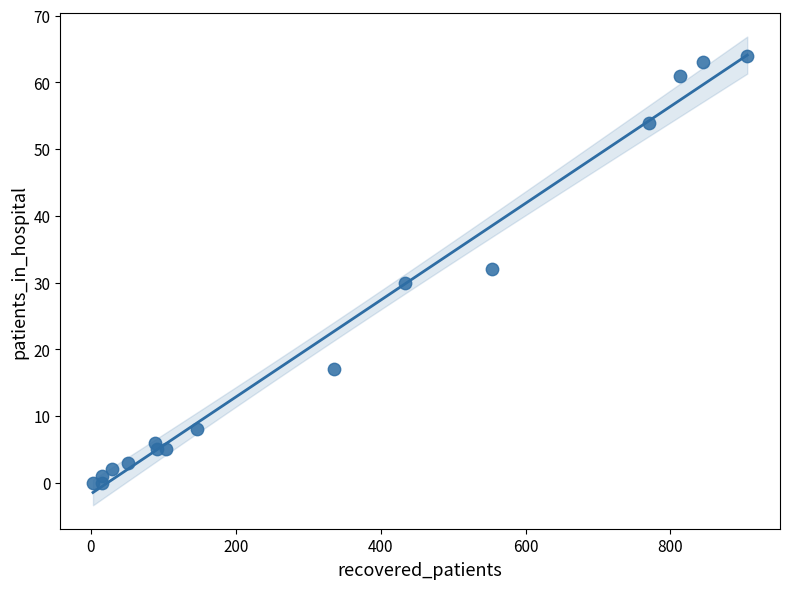

What is the range of X values (max minus min)?

903